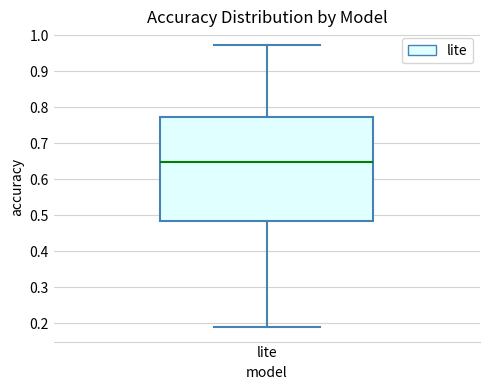

Transcribe this box plot: give where the median line is, the range the box spans, and where the two whiskers end, as read against the y-axis. The values are not printed on the chart, so give them approximately, as read against the axis.

median 0.65, box 0.48 to 0.77, whiskers 0.19 to 0.97